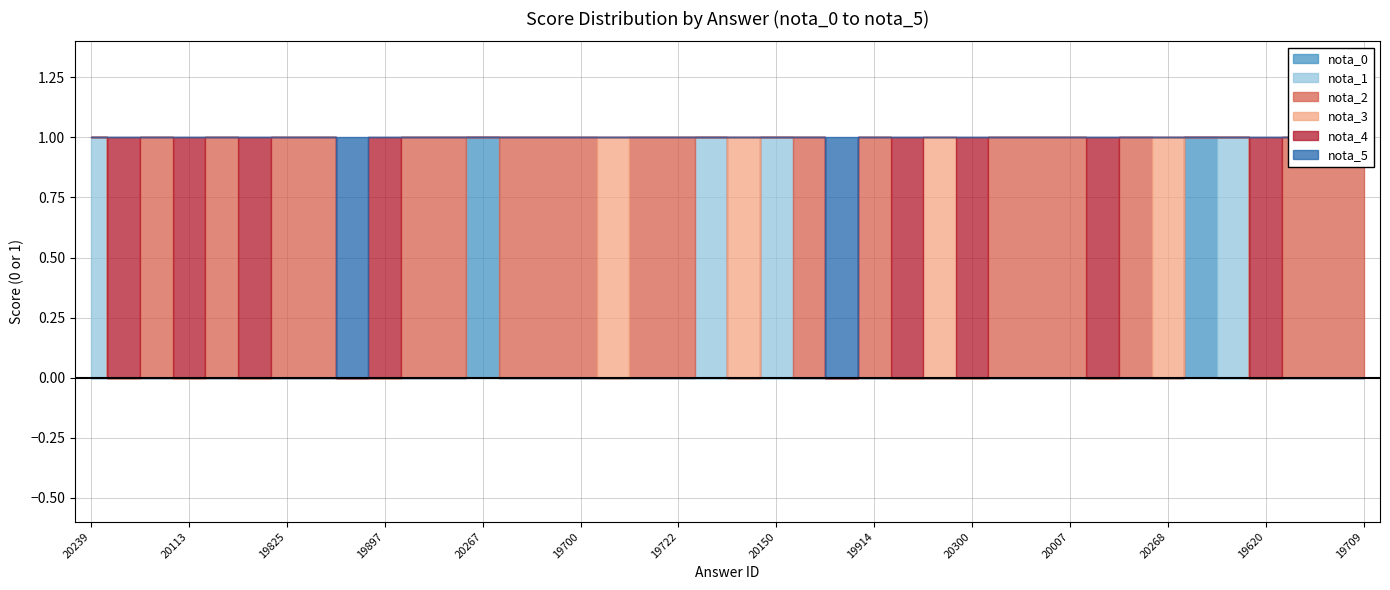

Count the number of data series in this chart.

6